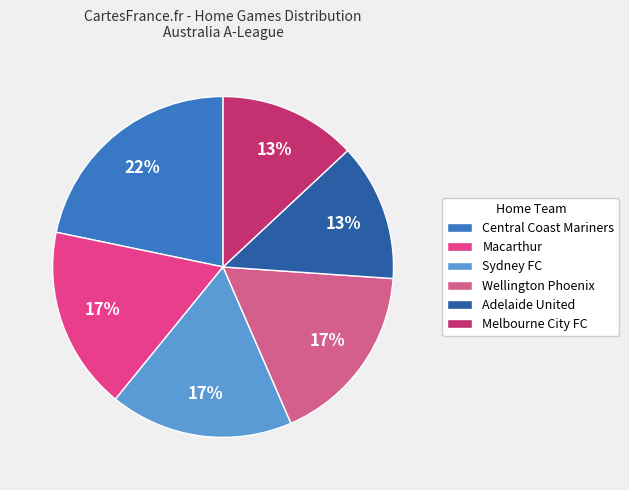

Which category has the biggest portion of the pie?

Central Coast Mariners